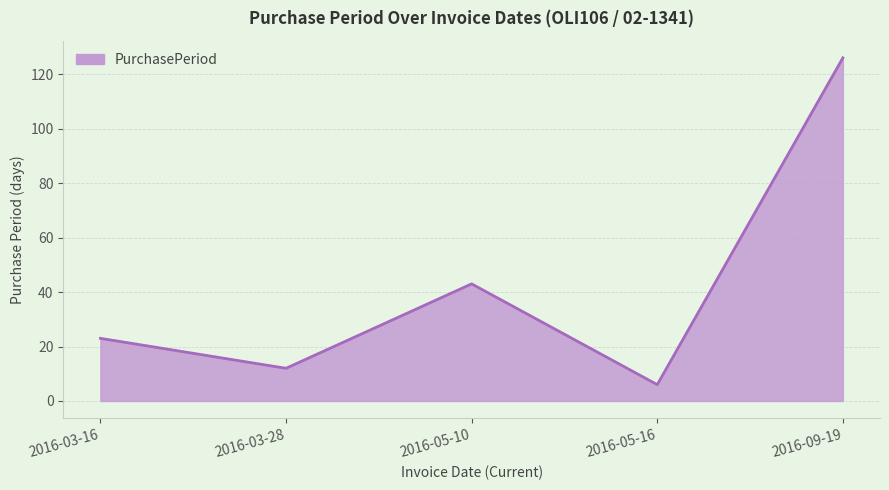

Rank the categories by value from highest to lowest.

2016-09-19, 2016-05-10, 2016-03-16, 2016-03-28, 2016-05-16